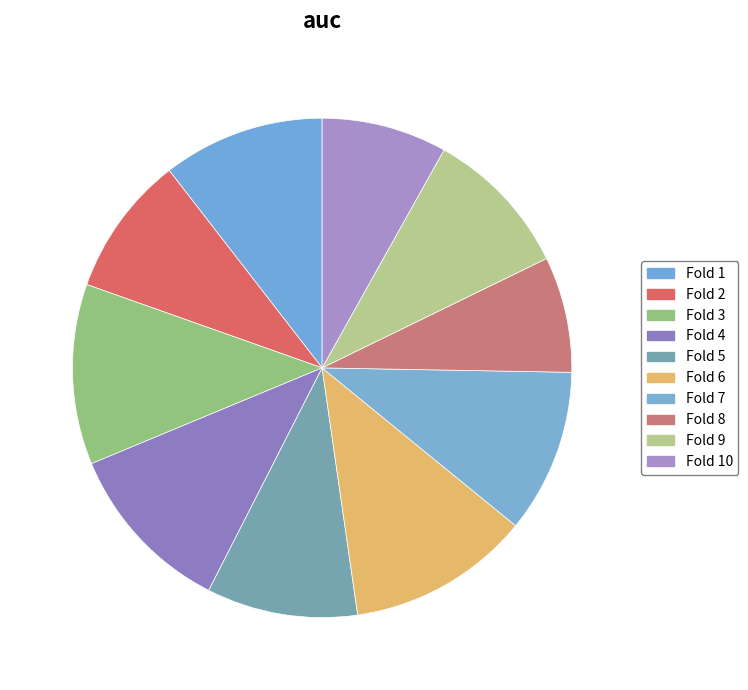

The Fold 5 slice represents 10% of the pie. True or false?

True